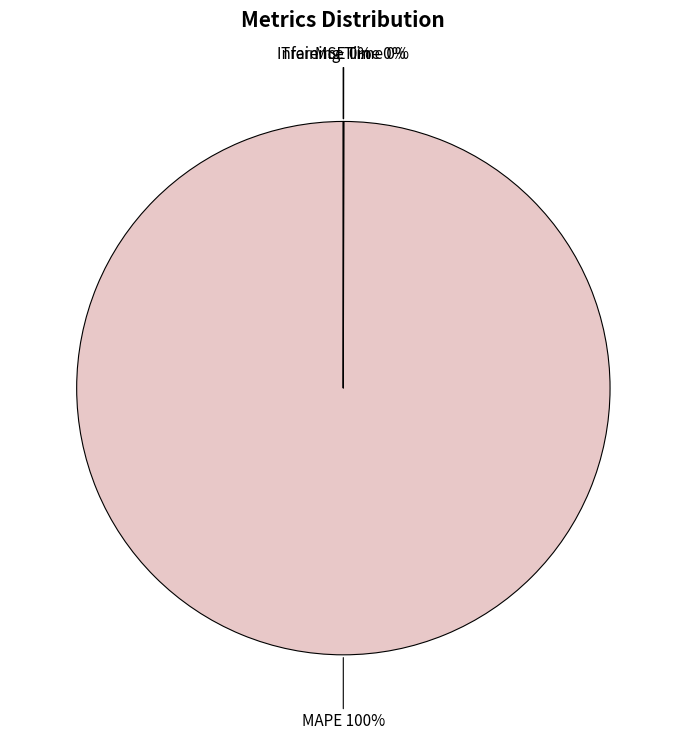

To the nearest percent, what is the difference between the largest and smallest slice percentages?

100%